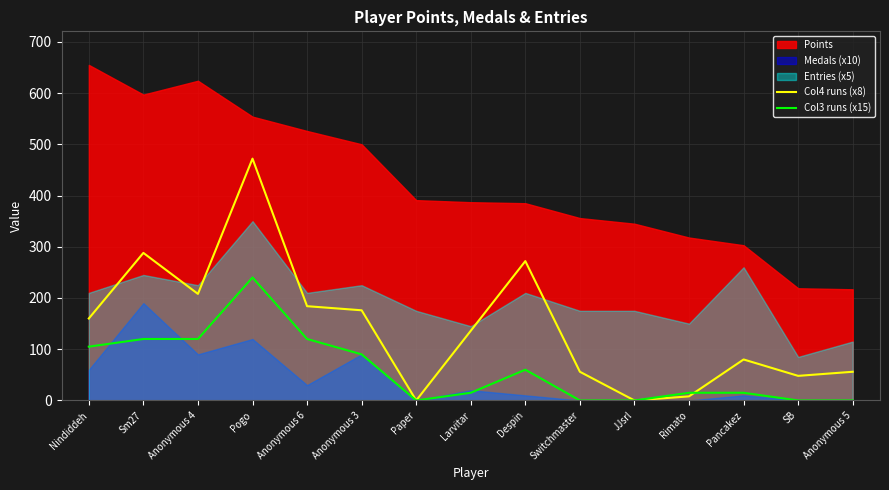

Which category has the highest value in the Col4 runs (x8) series?

Pogo